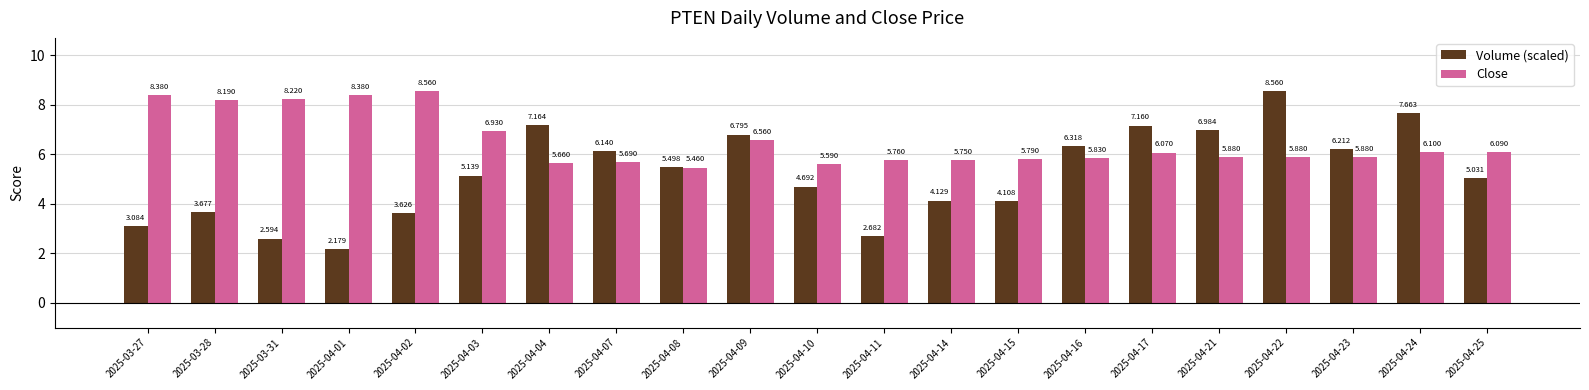

Which series has the widest spread of values?

Volume (scaled)